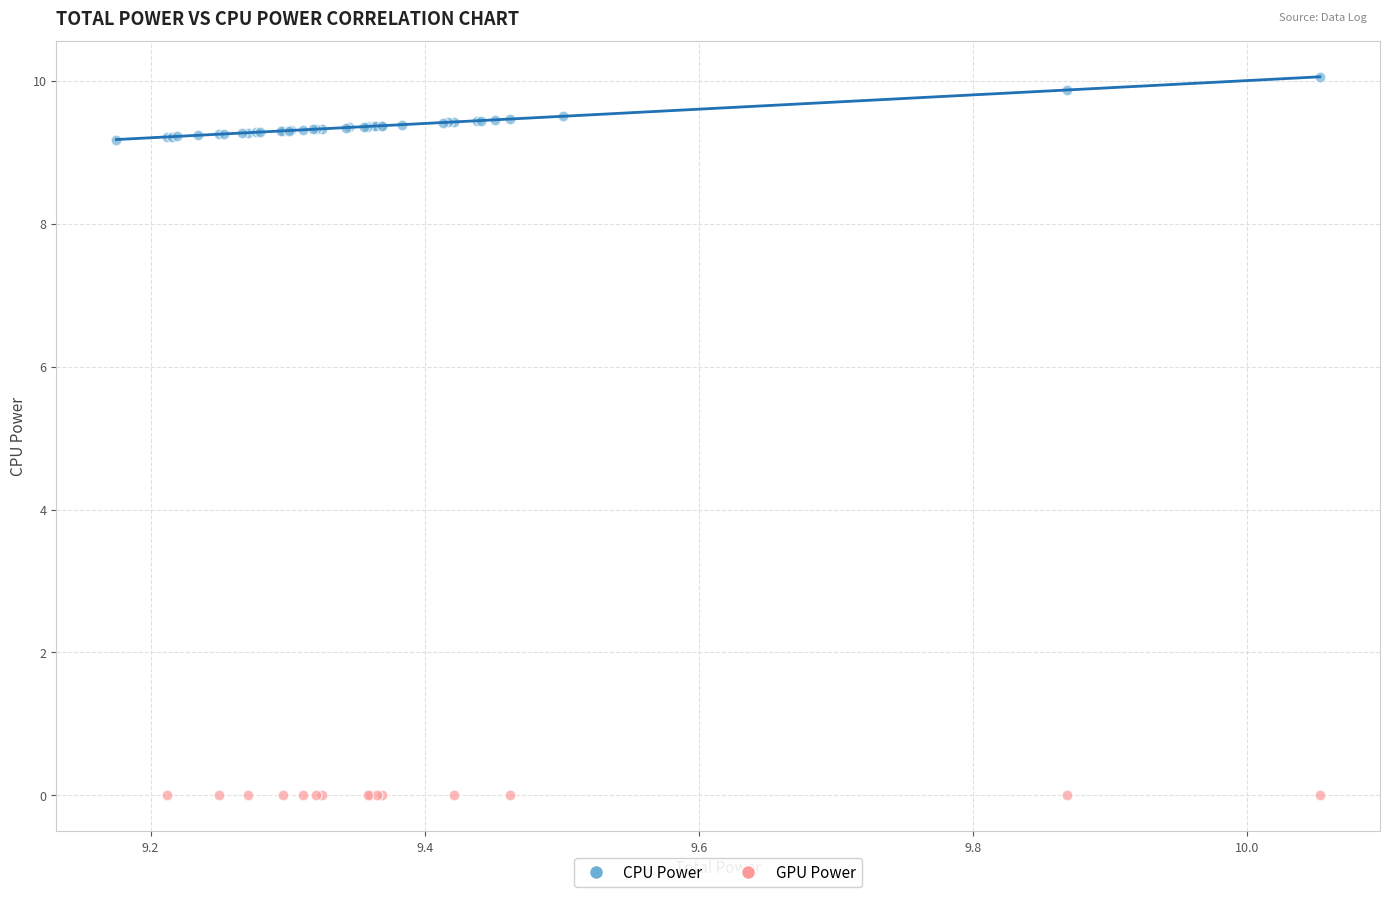

Which series contains the lowest Y value?

GPU Power